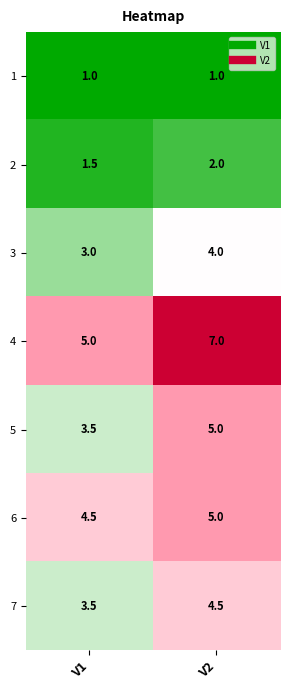

What is the total value across all series at V1?

22.0